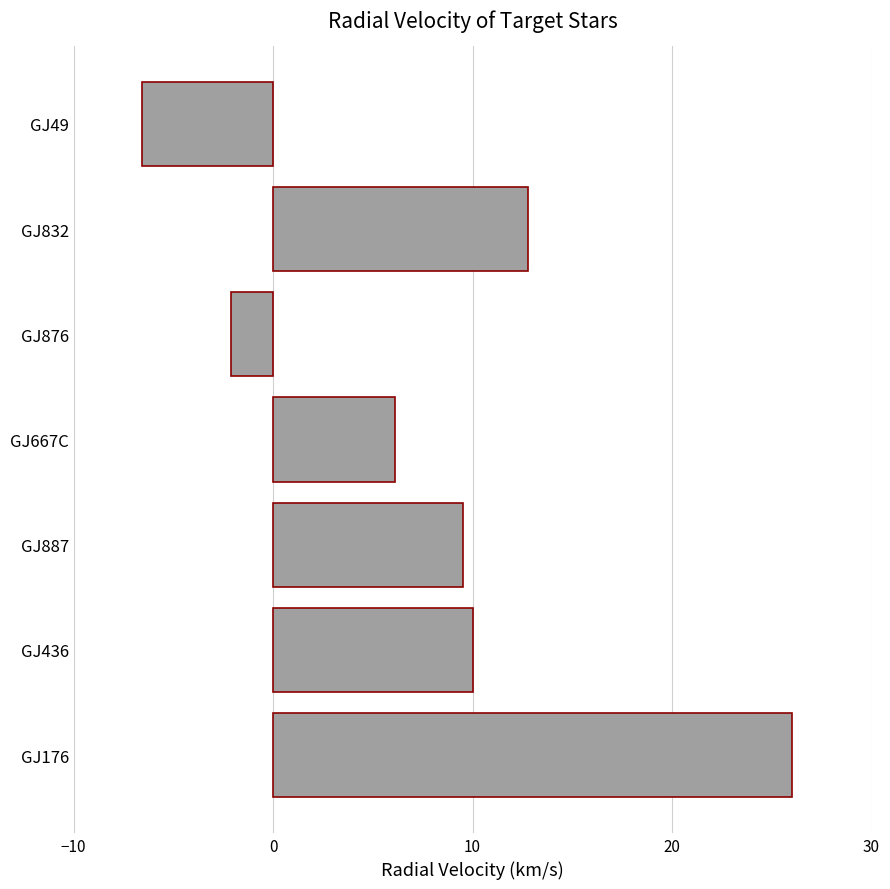

At which label is the value closest to 9?

GJ887